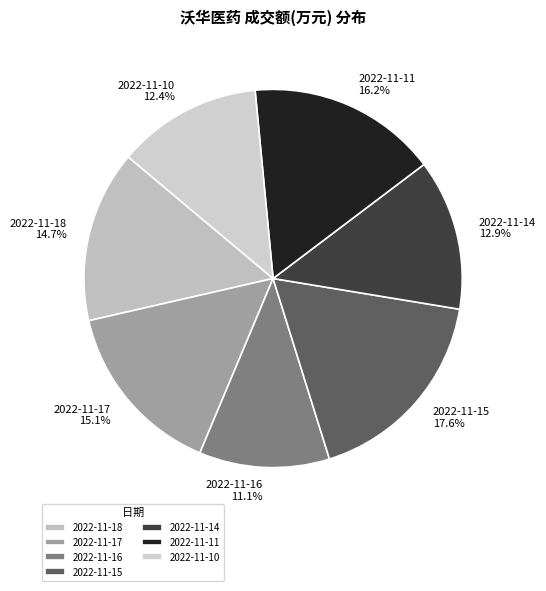

What is the smallest slice in the pie chart?

2022-11-16